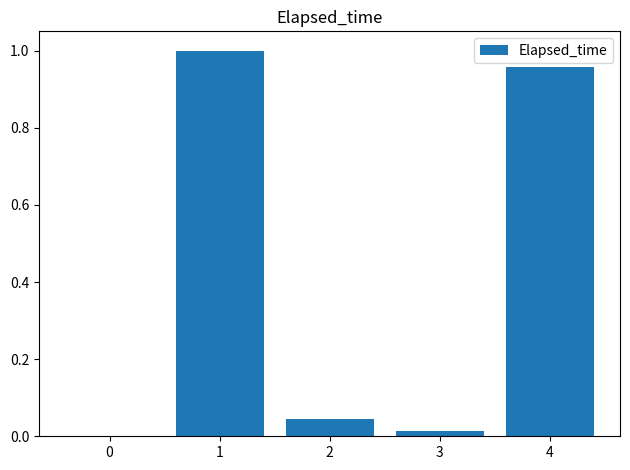

The value at 4 is 1.0. True or false?

True